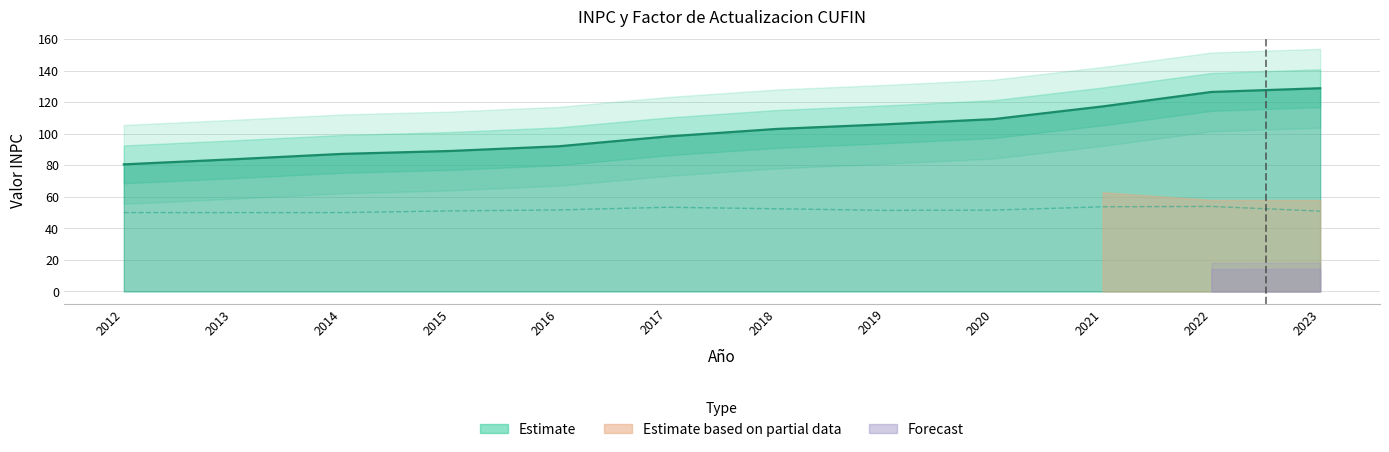

True or false: INPC Fecha Movimiento and Factor de Actualizacion cross at least once.

False